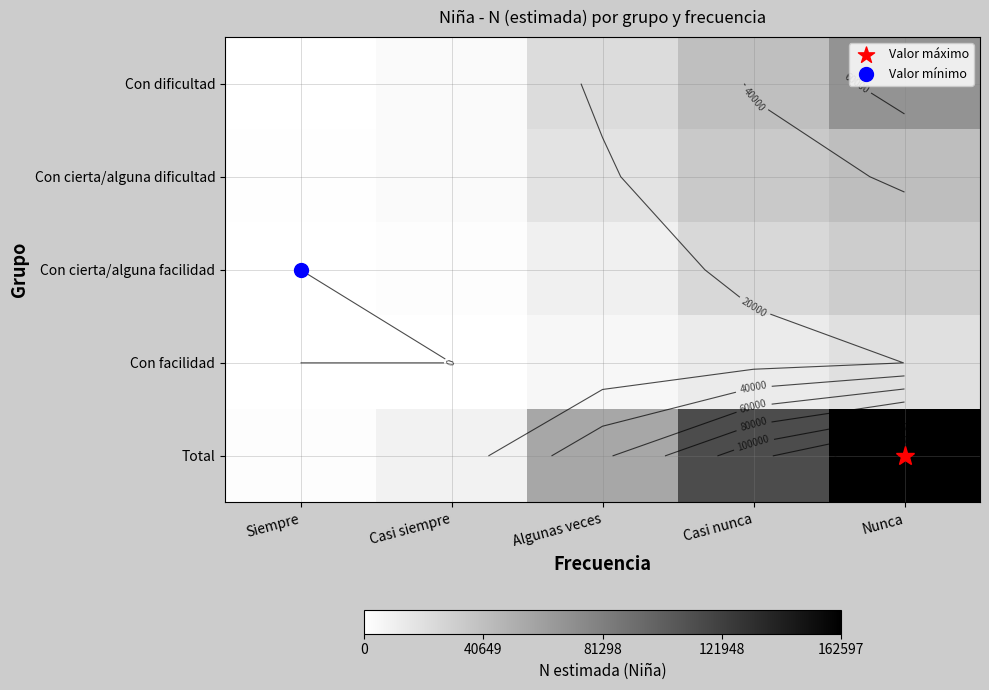

Is the value of Total at Casi siempre greater than the value of Con dificultad at Siempre?

Yes